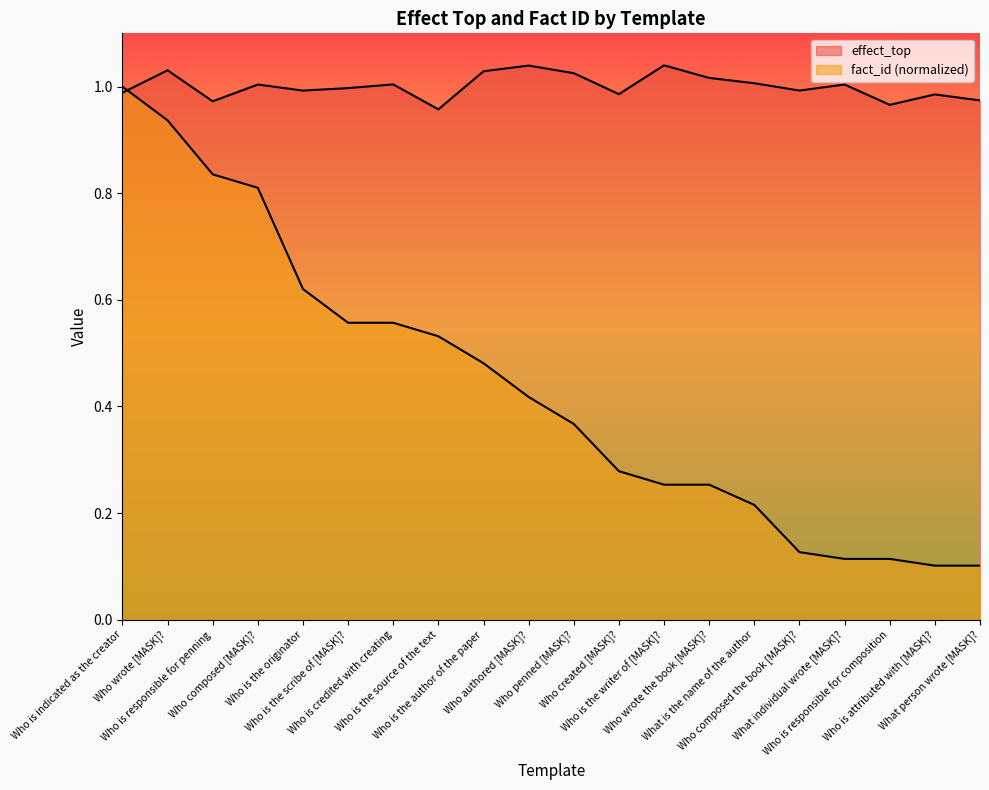

What is the highest value of the fact_id series?

1.0